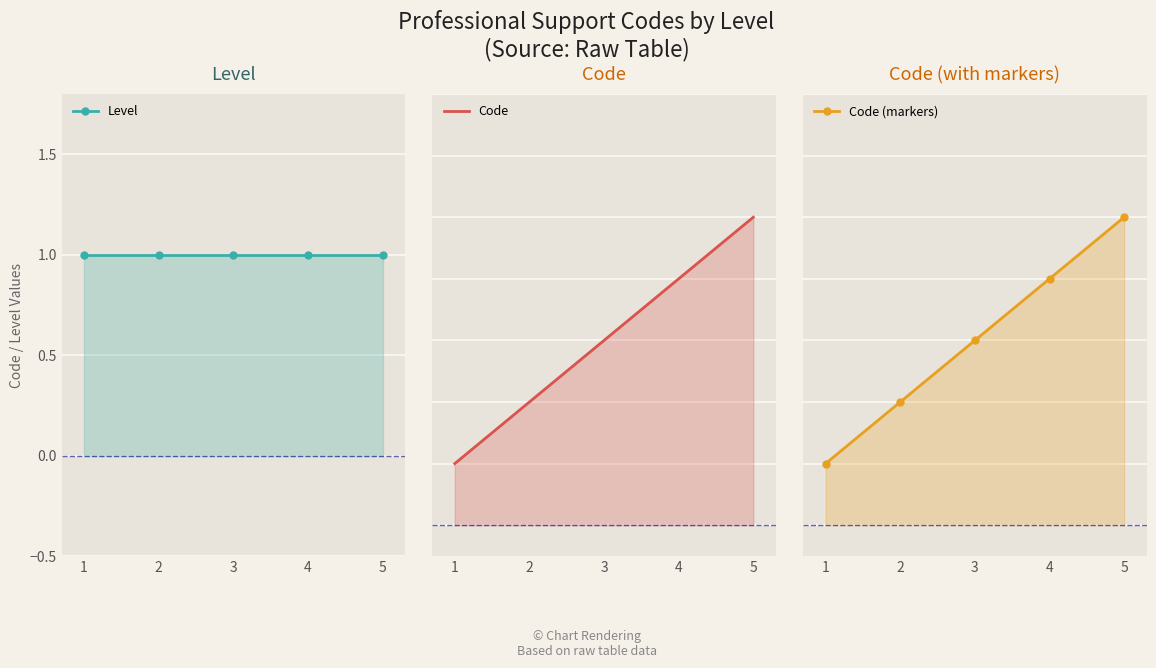

What is the difference between the highest and lowest values at 3?

2